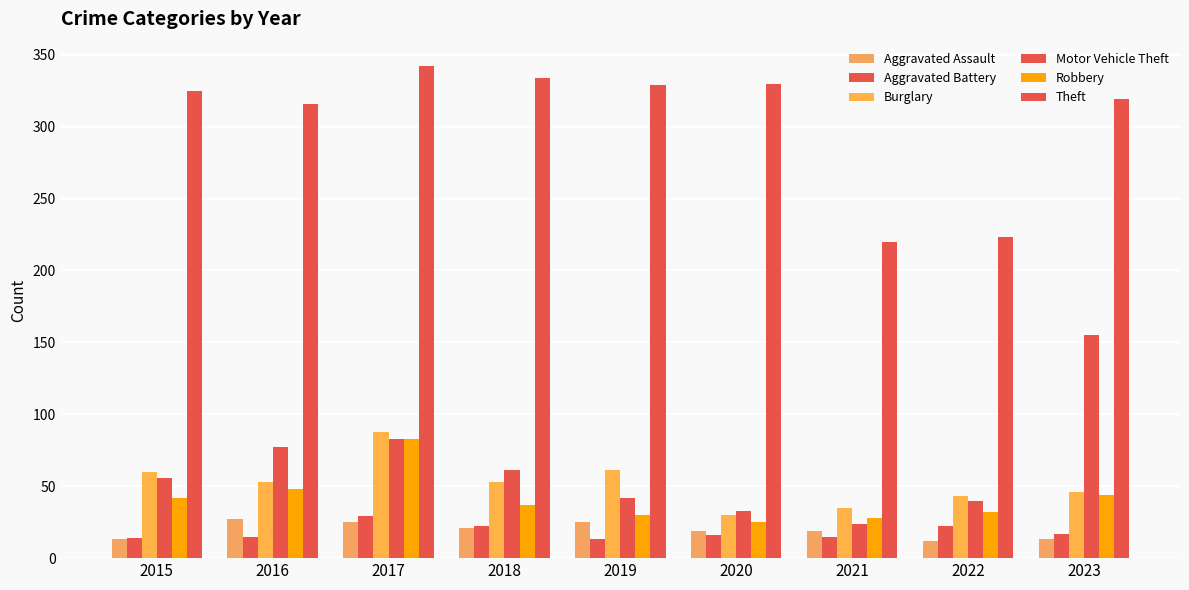

Is it true that Aggravated Battery equals 15 at 2017?

False